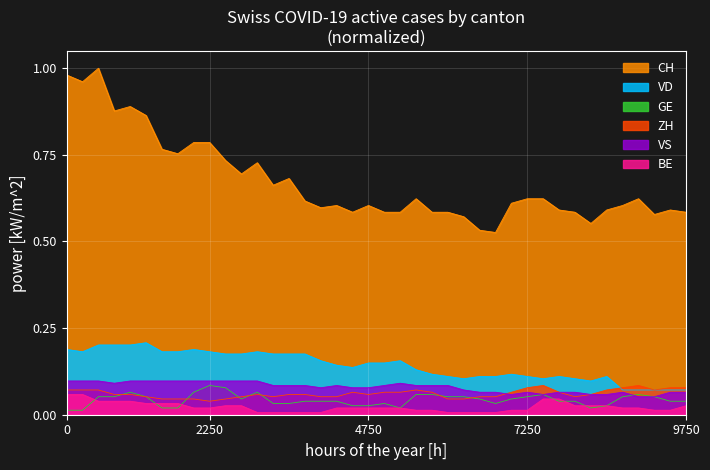

True or false: CH and VD cross at least once.

False